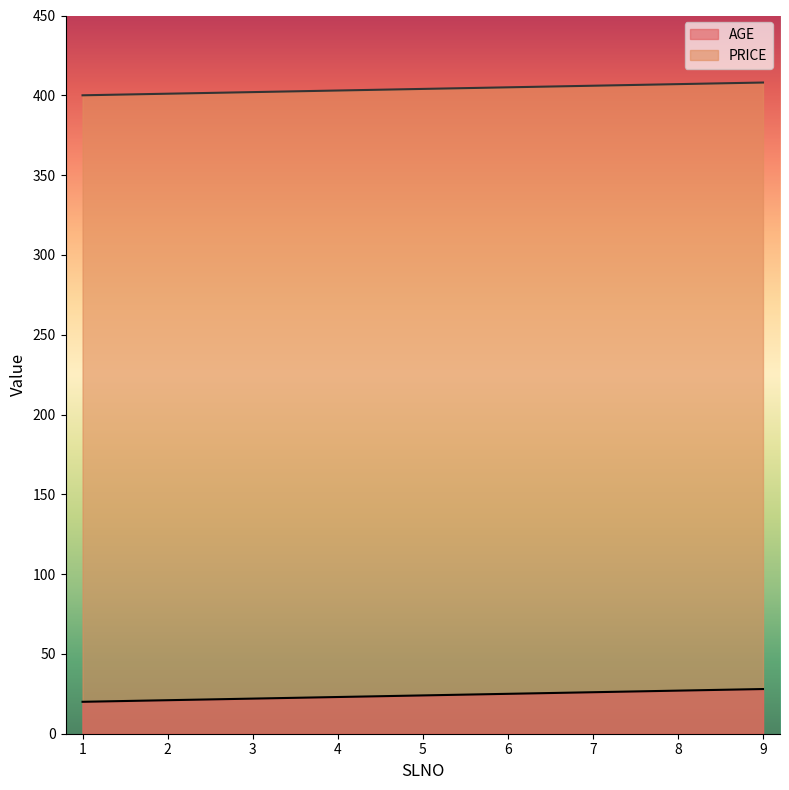

What is the difference between the second highest and second lowest values in the PRICE series?

6